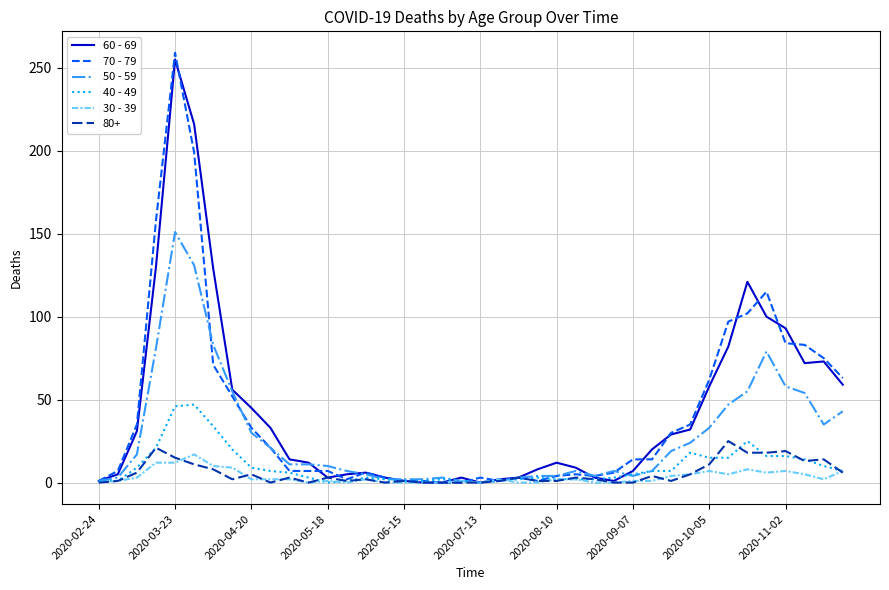

Which series has the largest range (max minus min)?

70 - 79